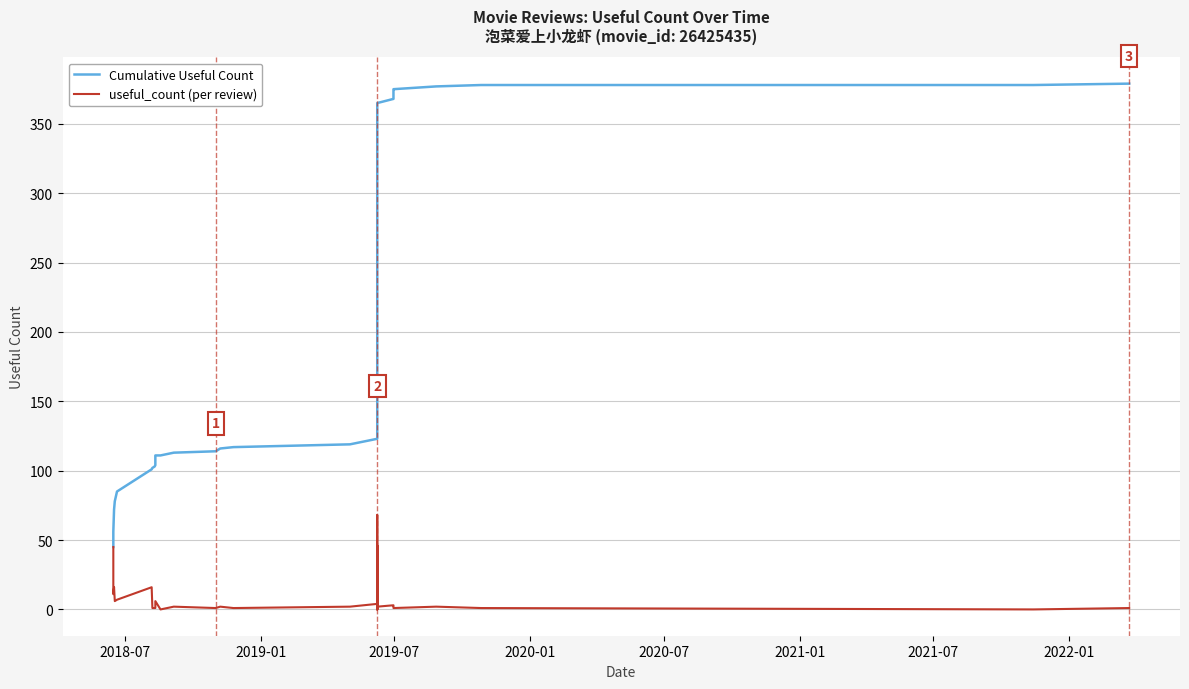

Is the value of Cumulative Useful Count at 2022-01 greater than the value of useful_count (per review) at 30?

Yes